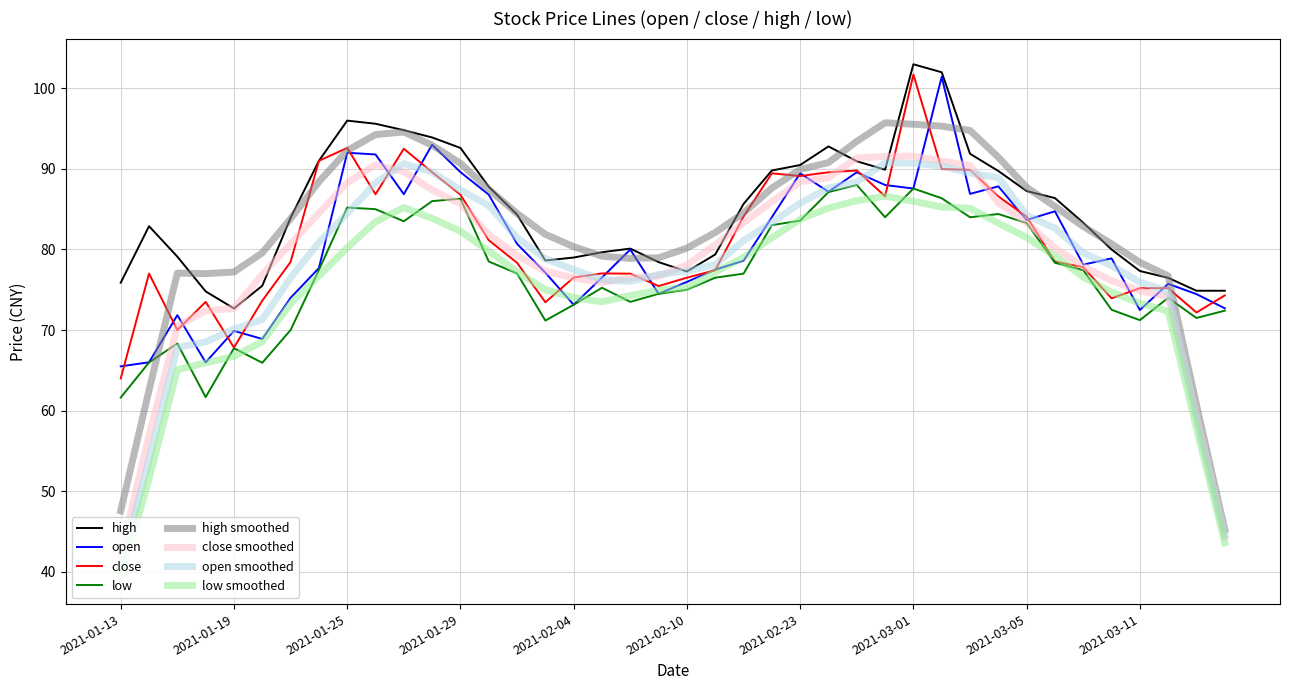

What is the greatest value displayed?

103.0